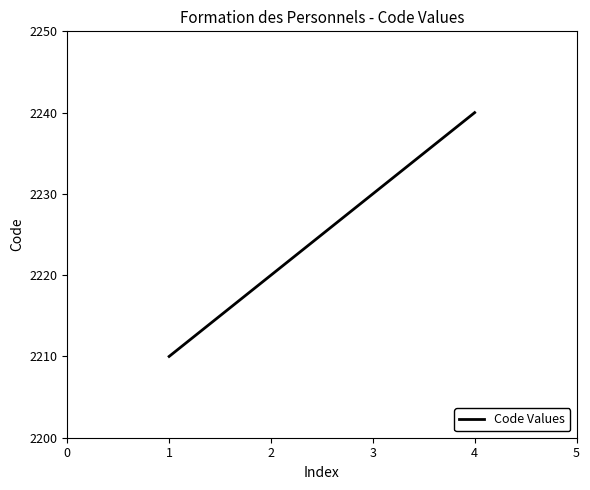

True or false: the data shows 3405 at 1.

False